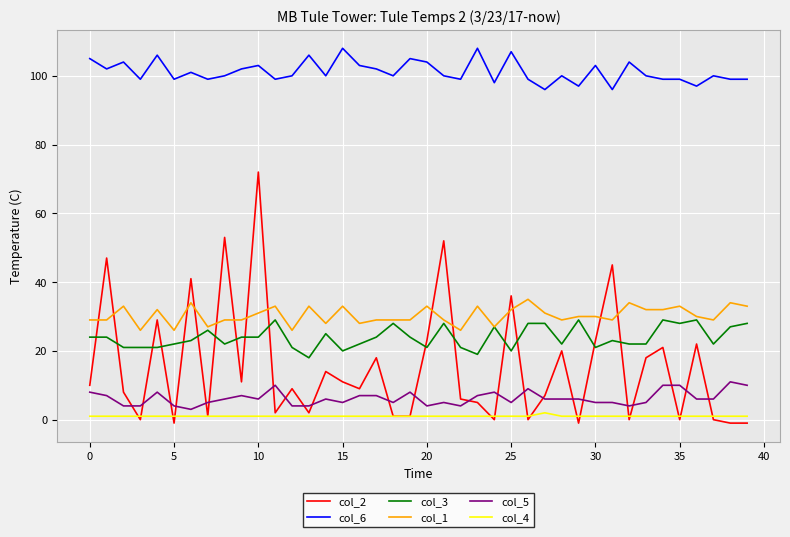

List the series in order of their peak value, lowest first.

col_4, col_5, col_3, col_1, col_2, col_6